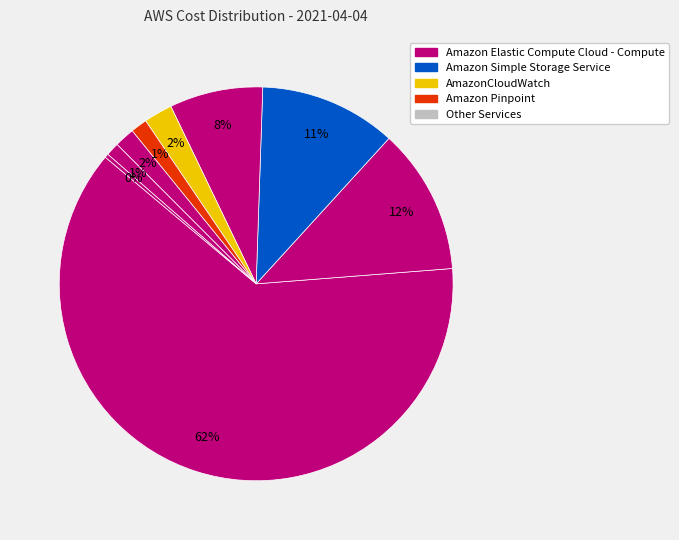

How many segments does this pie chart have?

9